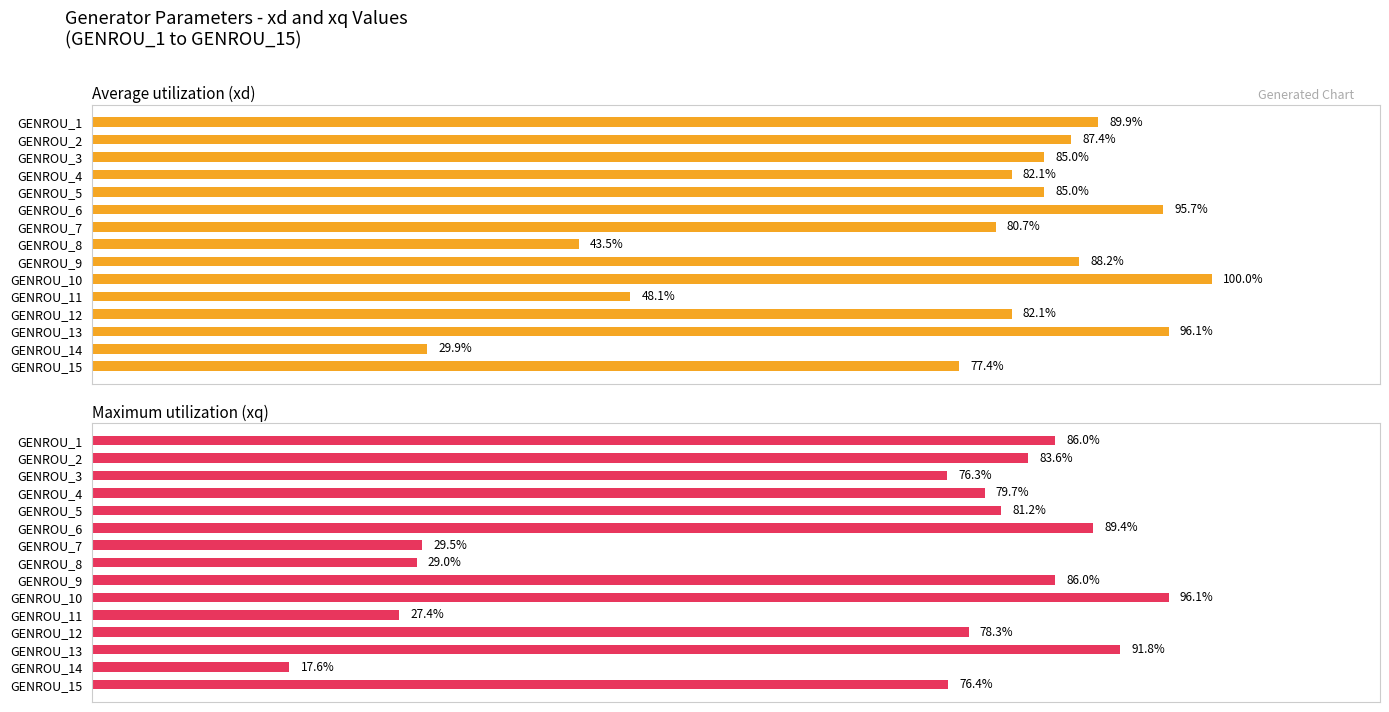

Count the number of categories in the chart.

15